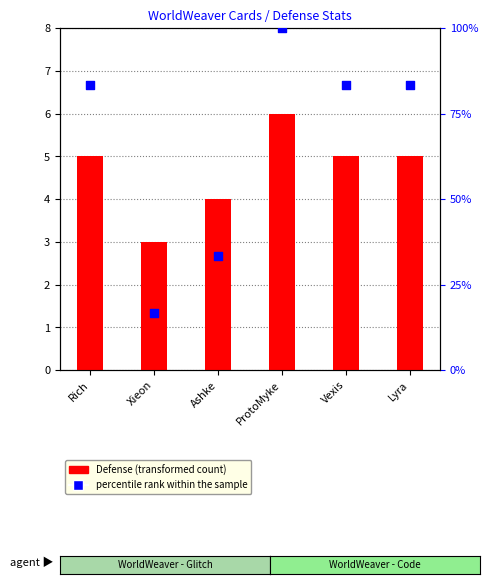

At which category is the sum across all series the highest?

ProtoMyke